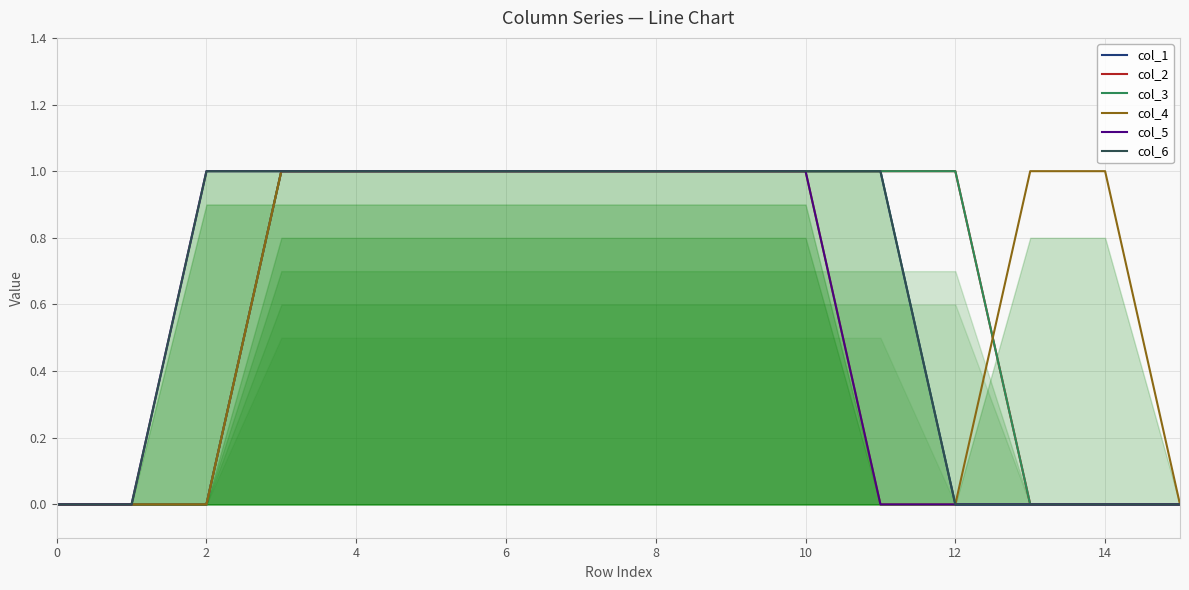

Between 14 and 10, which is larger?

10